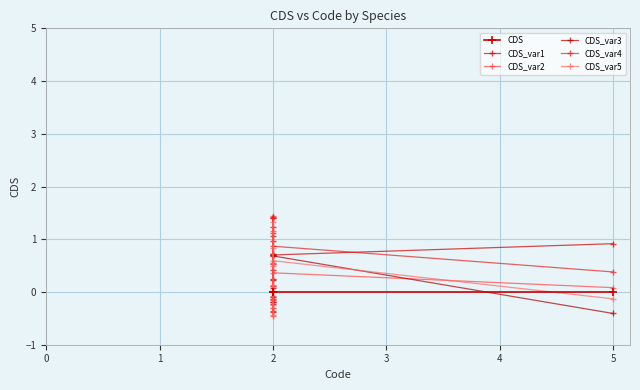

Read the CDS_var3 value at 2.

0.1